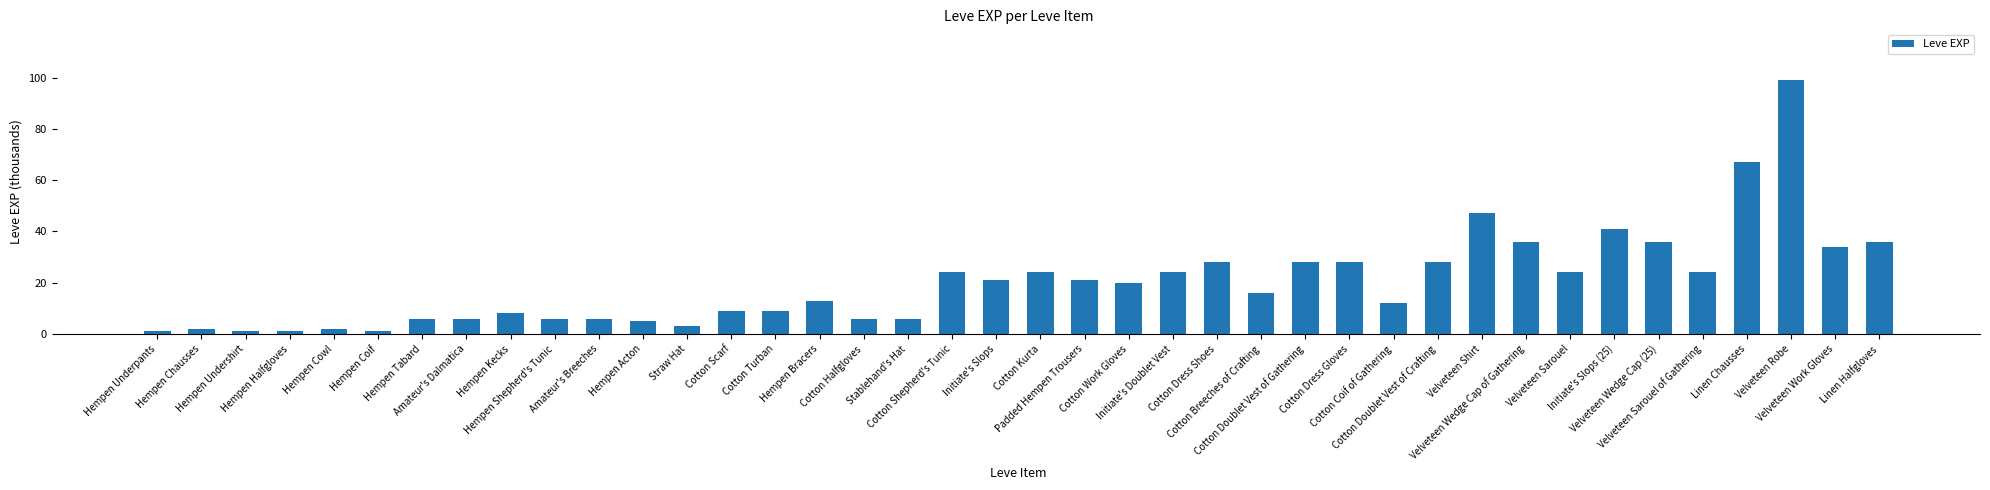

The value at Cotton Doublet Vest of Crafting is 49. True or false?

False